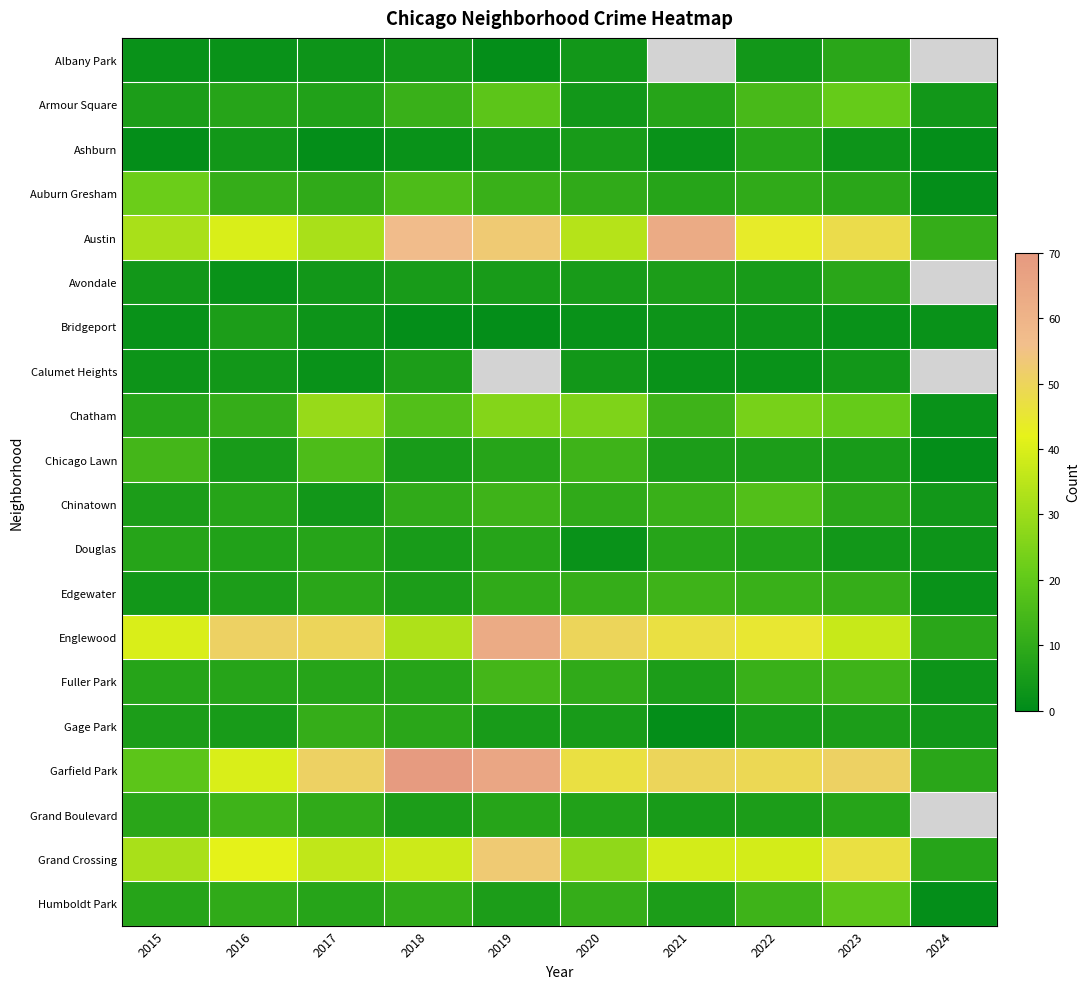

Which category has the lowest value in the Chatham series?

2024